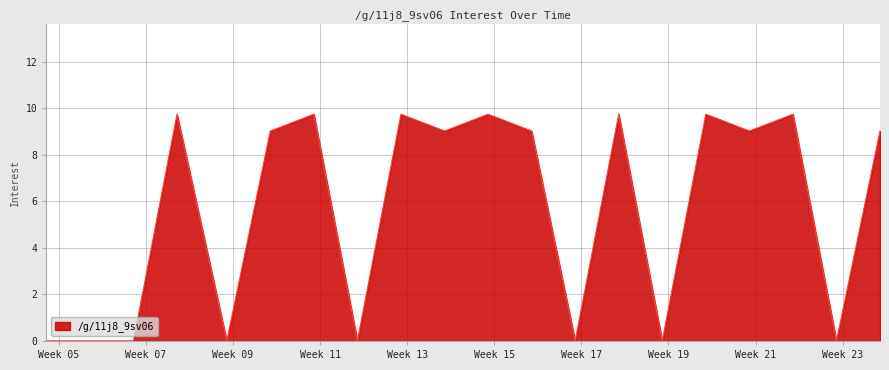

What is the maximum value shown in the chart?

9.7